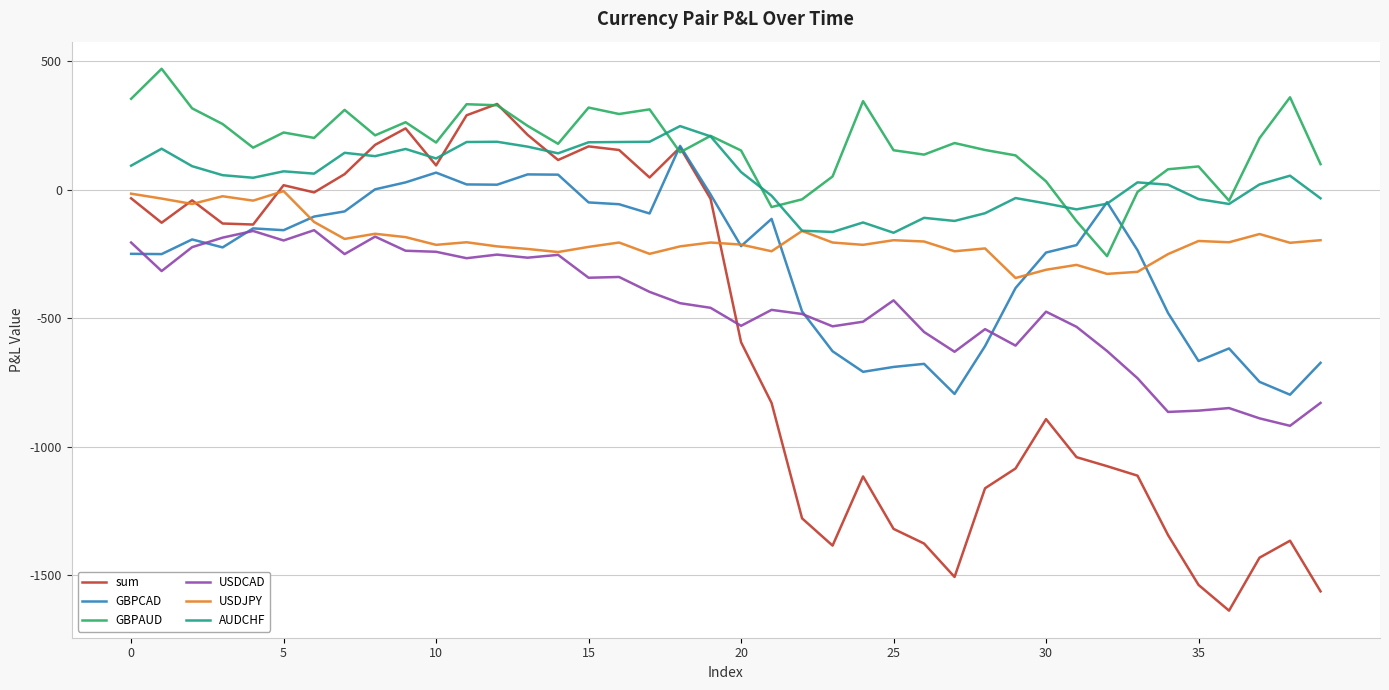

Which series has the largest total across all categories?

GBPAUD